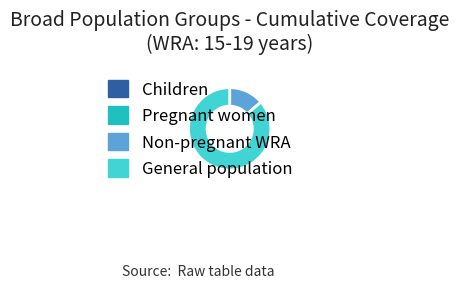

Does General population account for over 50% of the chart?

Yes